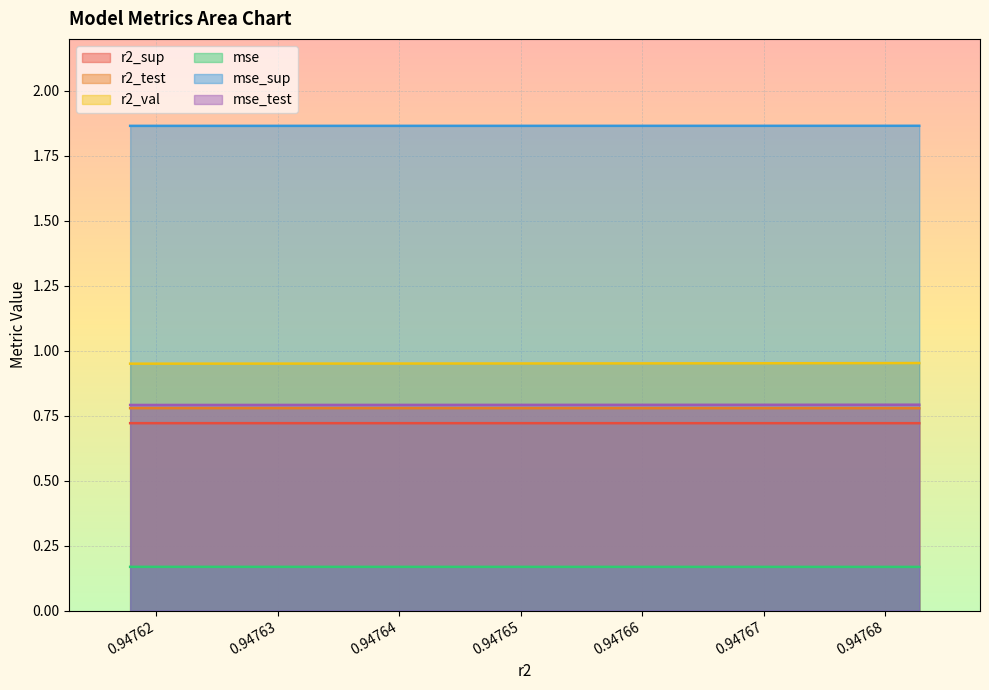

True or false: mse_test has more than 2 points higher than both neighbors.

False